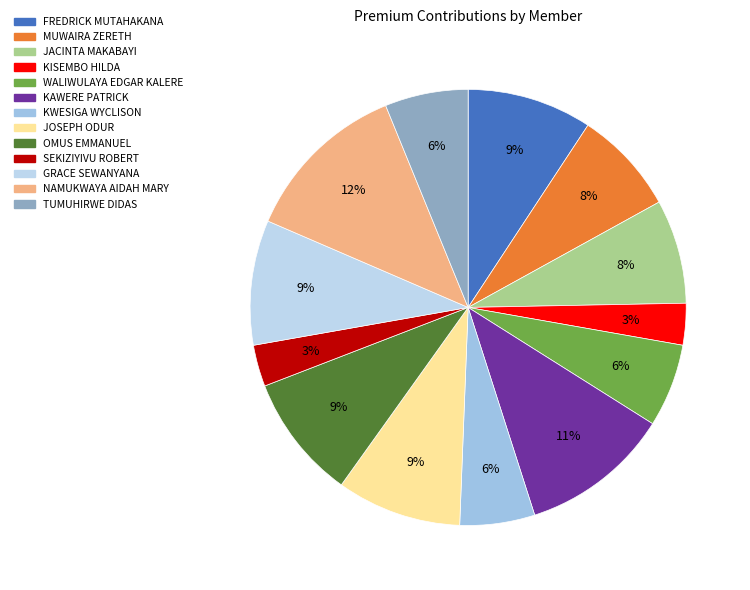

Is there any slice that represents more than half of the pie?

No